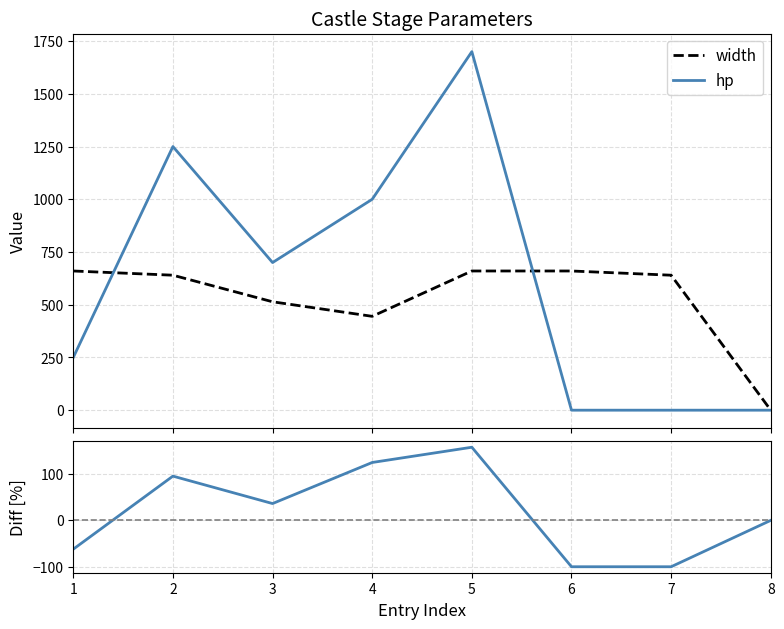

Count the hp values in the range 0 to 1250.

7